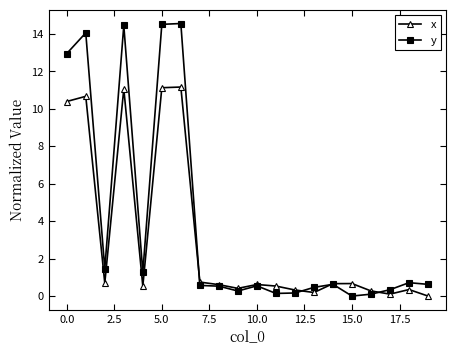

What is the value of the x point at the 9th from the left?

0.6